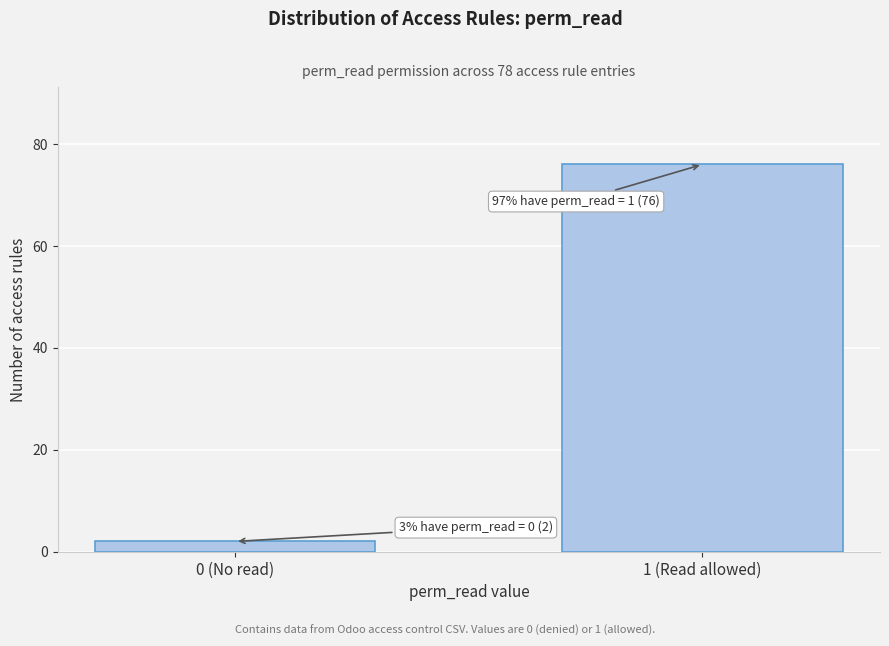

Reading left to right, transcribe all the data shown in this chart.

0 (No read)=2	1 (Read allowed)=76